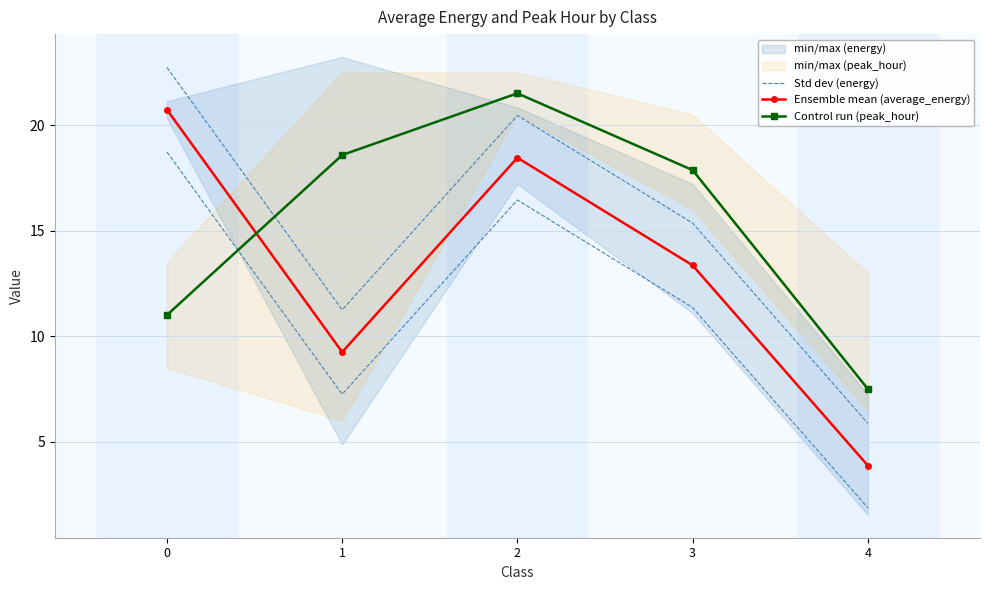

How many lines are shown in the chart?

3